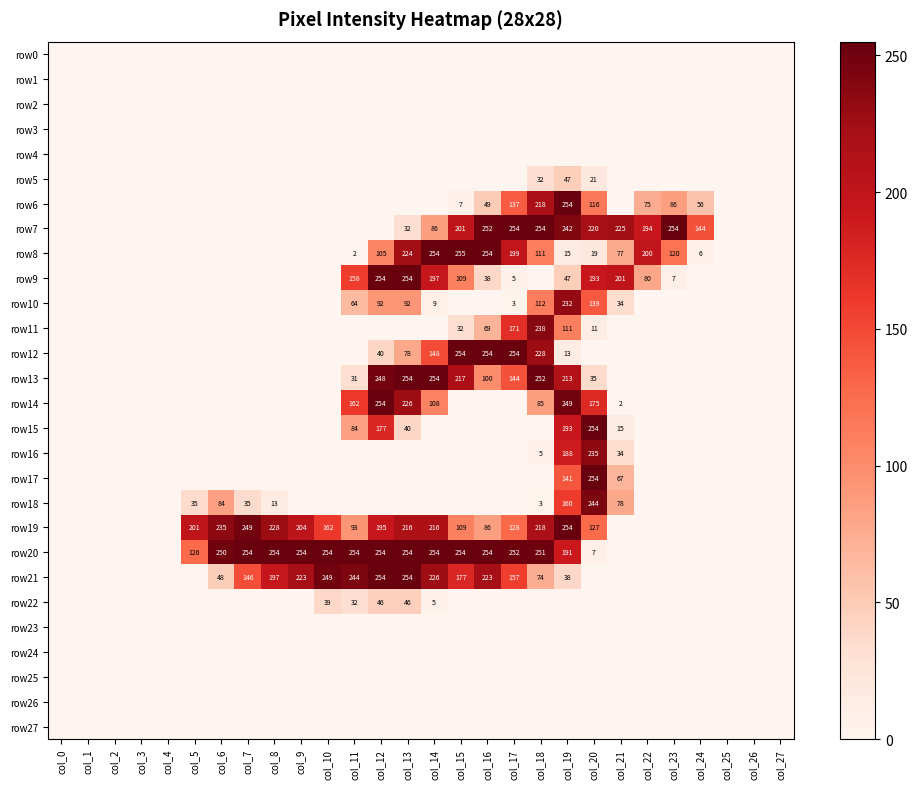

True or false: row23 has a value of 0 at col_24.

True